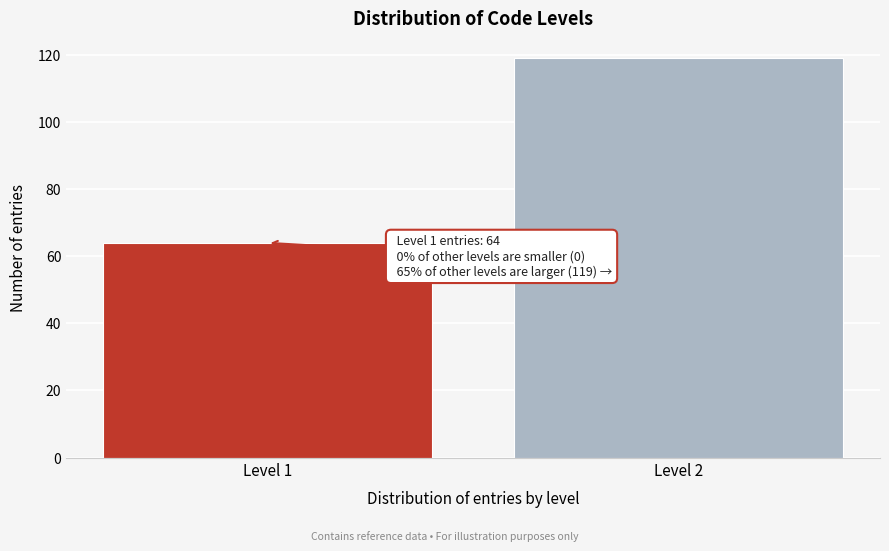

Reading right to left, extract all data points from this chart.

119	64